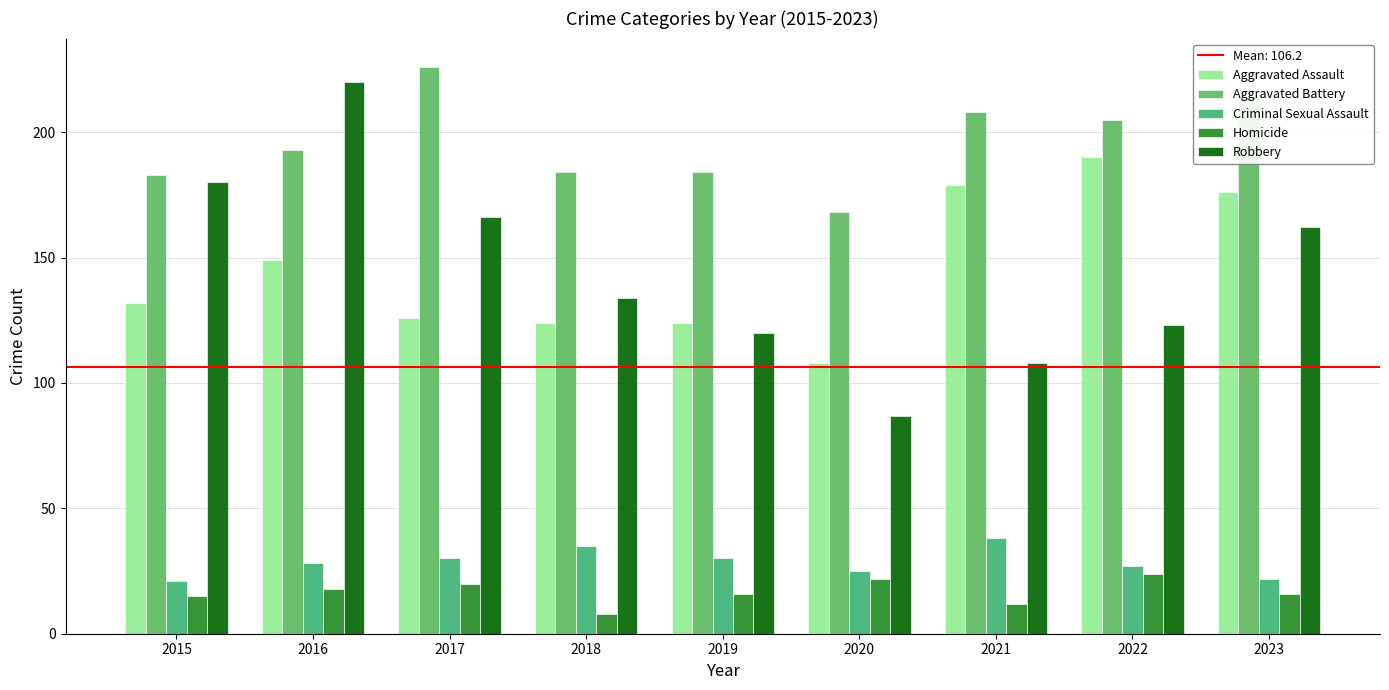

Between 2016 and 2021, which series saw the biggest shift?

Robbery